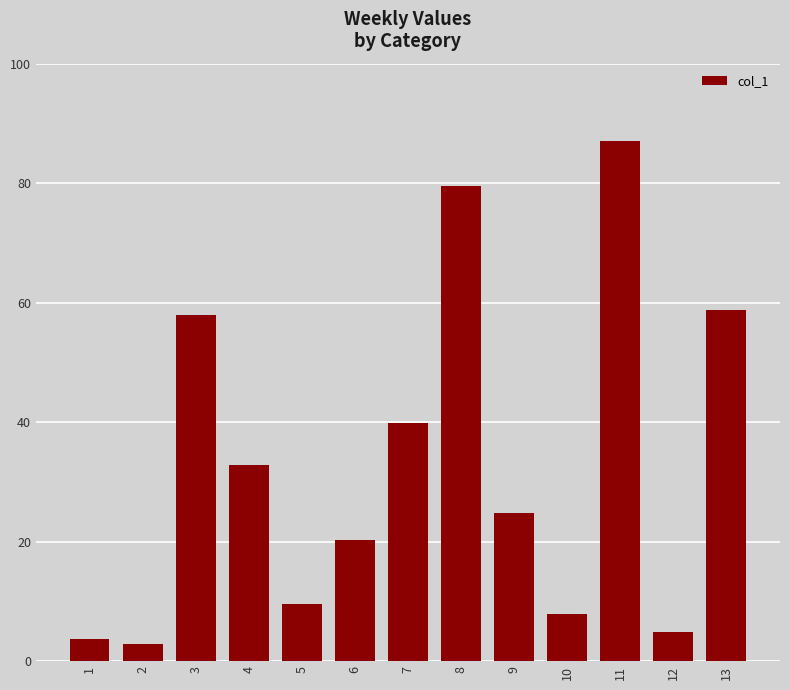

At which label does the data first exceed 24?

3